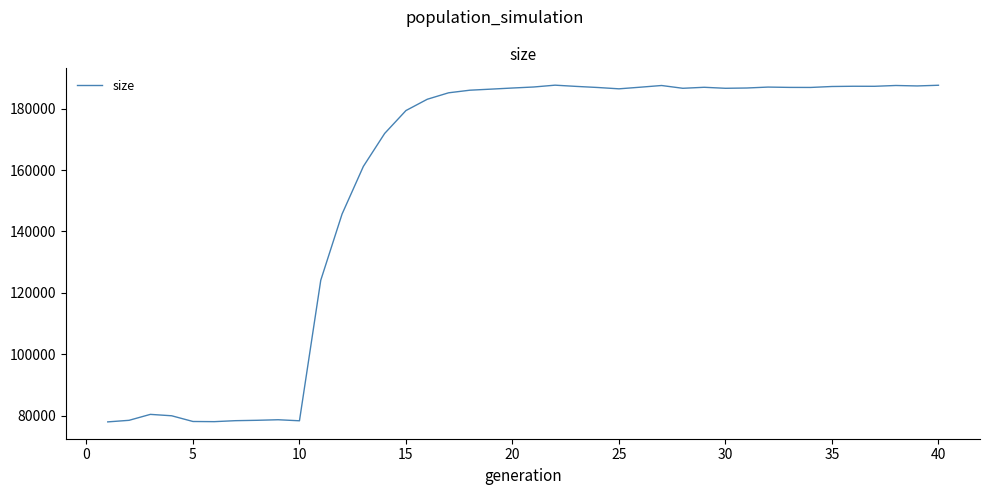

What is the maximum value shown in the chart?

187626